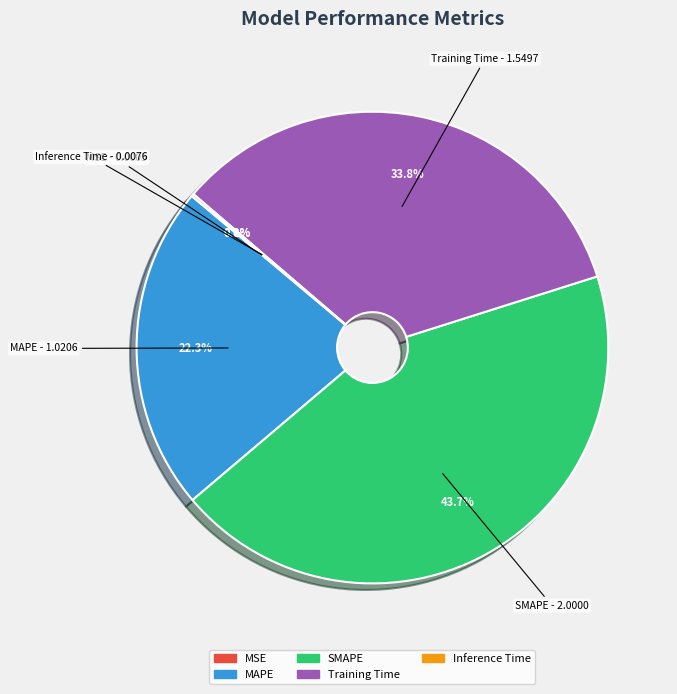

What portion of the pie excludes MAPE?

77.7%